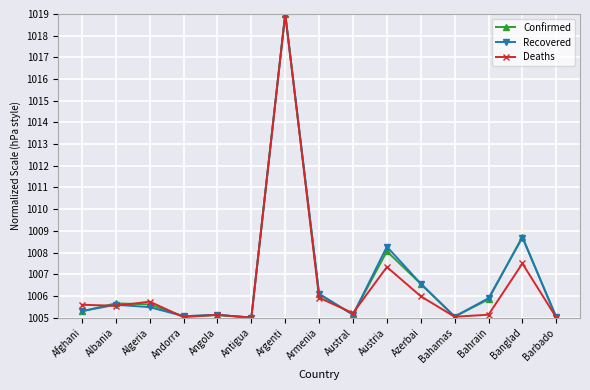

The value of Deaths at Argenti is 1019.0. True or false?

True